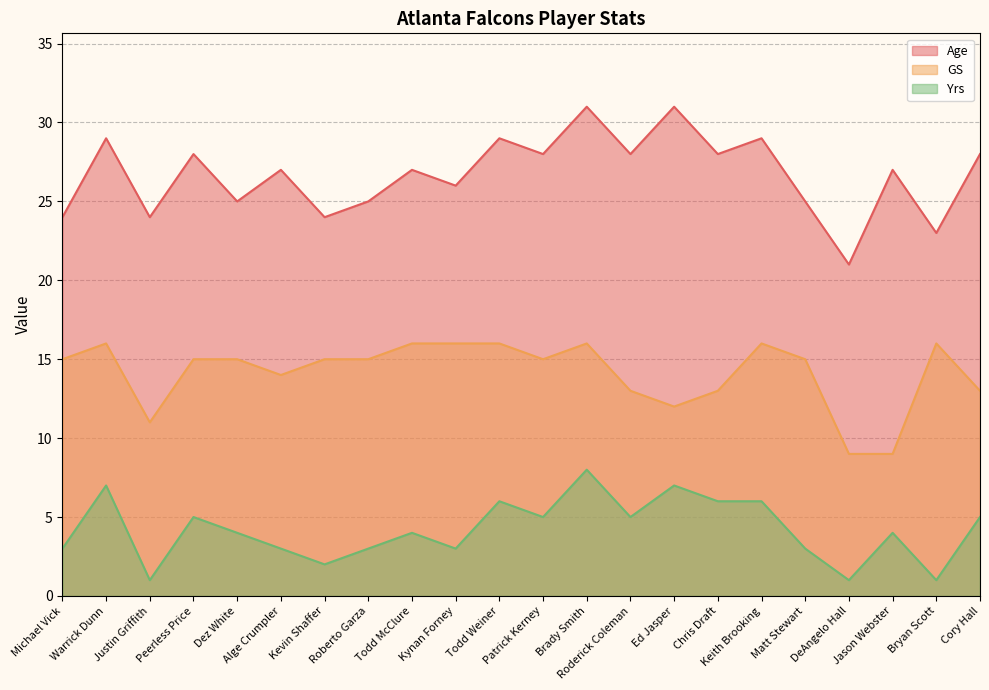

Reading left to right, list all the values displayed in this chart.

Age: 24	29	24	28	25	27	24	25	27	26	29	28	31	28	31	28	29	25	21	27	23	28
GS: 15	16	11	15	15	14	15	15	16	16	16	15	16	13	12	13	16	15	9	9	16	13
Yrs: 3	7	1	5	4	3	2	3	4	3	6	5	8	5	7	6	6	3	1	4	1	5